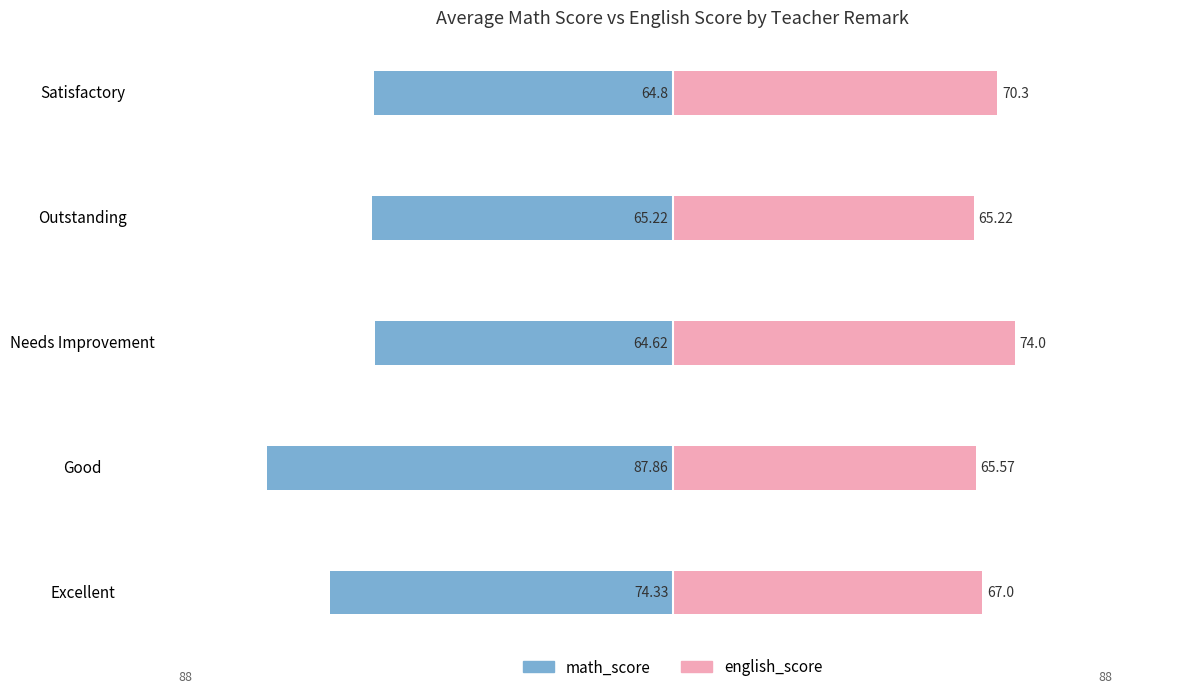

Between Excellent and Good, which series saw the biggest shift?

math_score